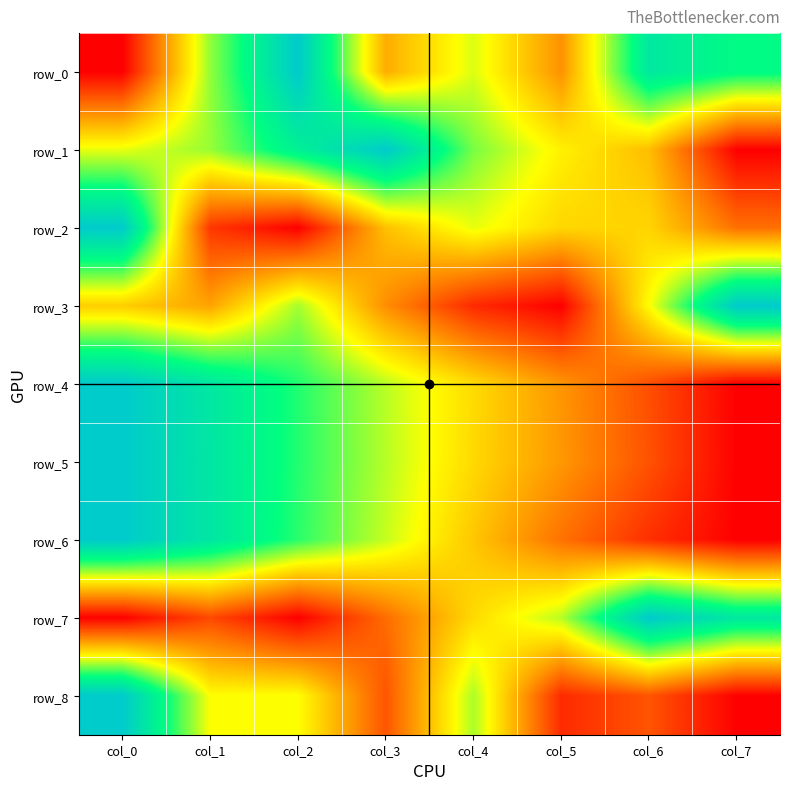

What is the difference between the maximum and minimum values in the row_6 series?

1.0